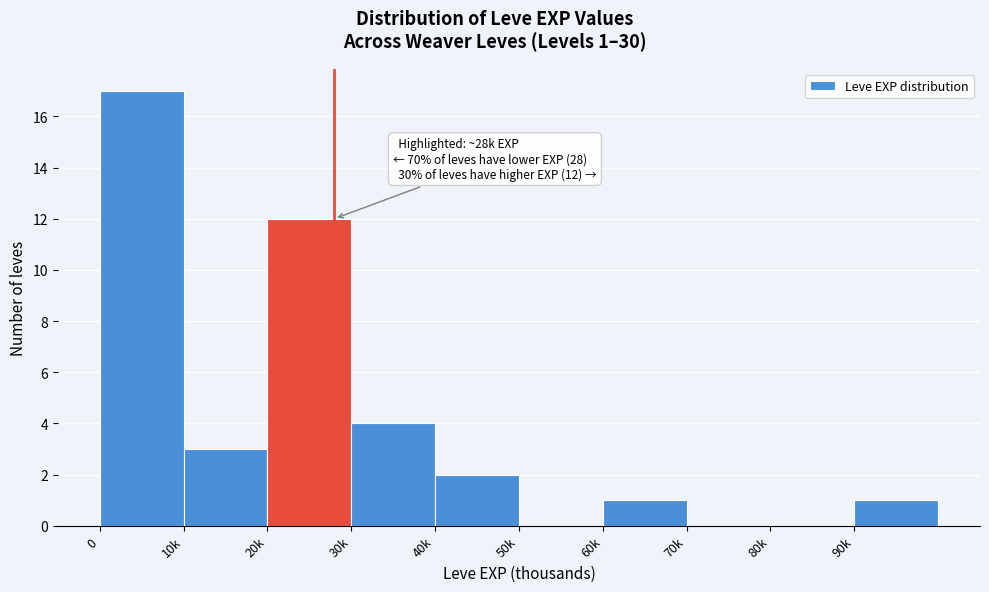

Reading right to left, list all the values displayed in this chart.

90k=1	80k=0	70k=0	60k=1	50k=0	40k=2	30k=4	20k=12	10k=3	0=17